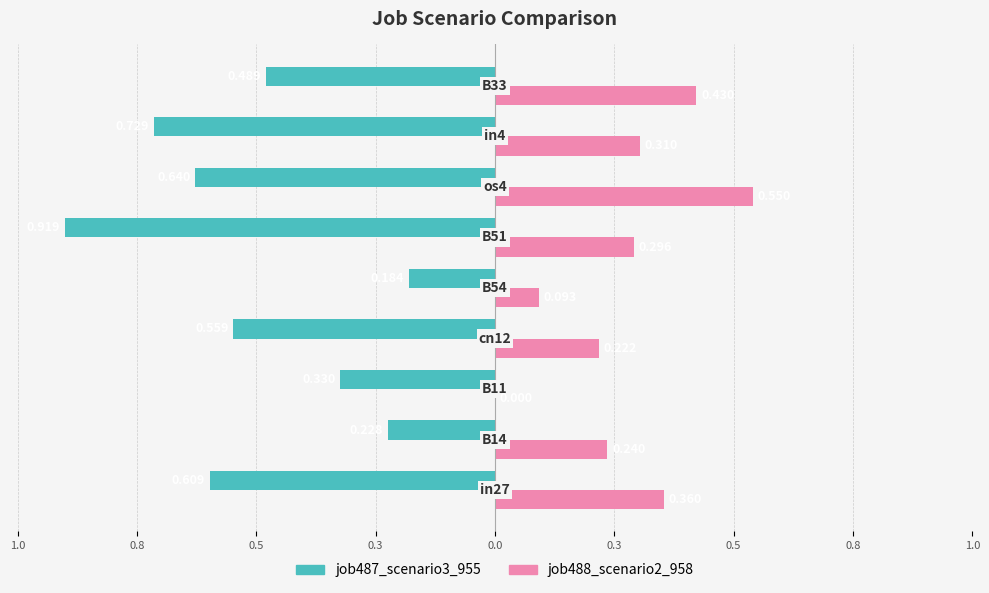

What are all the series names shown in the legend?

job487_scenario3_955, job488_scenario2_958